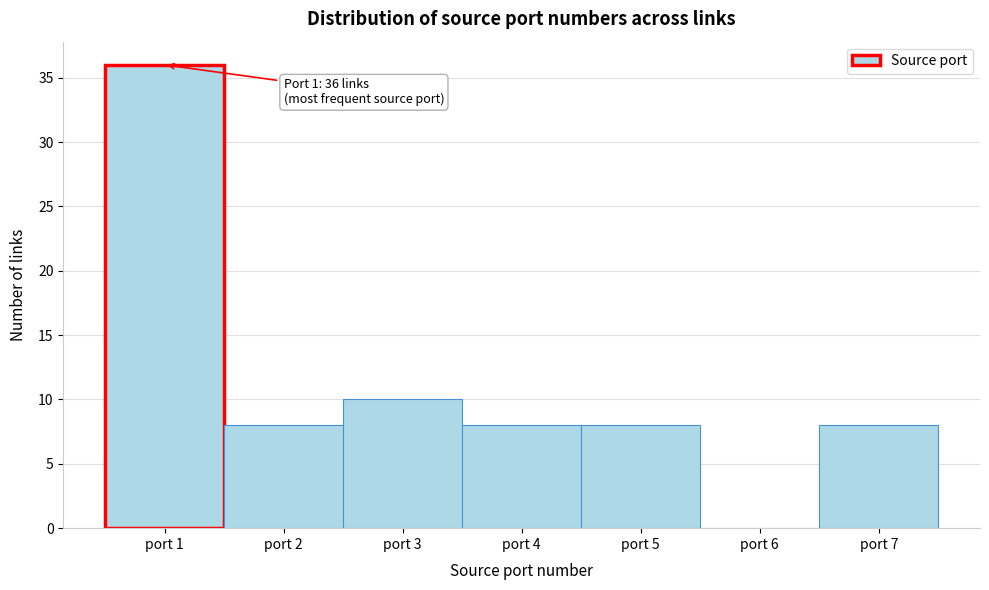

Reading left to right, extract all data points from this chart.

port 1=36	port 2=8	port 3=10	port 4=8	port 5=8	port 6=0	port 7=8